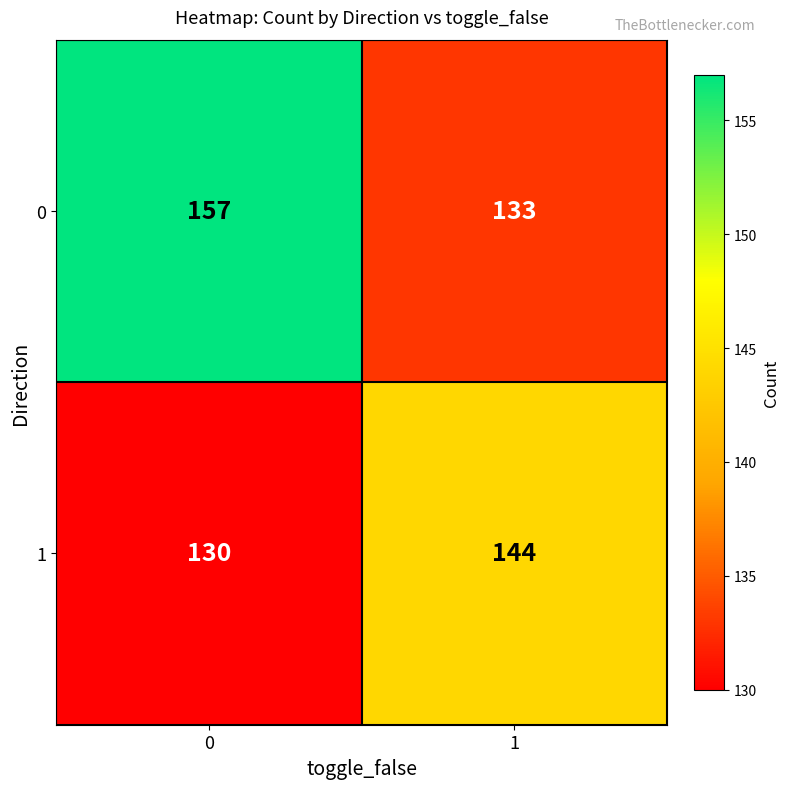

Is it true that 0 equals 208 at 1?

False